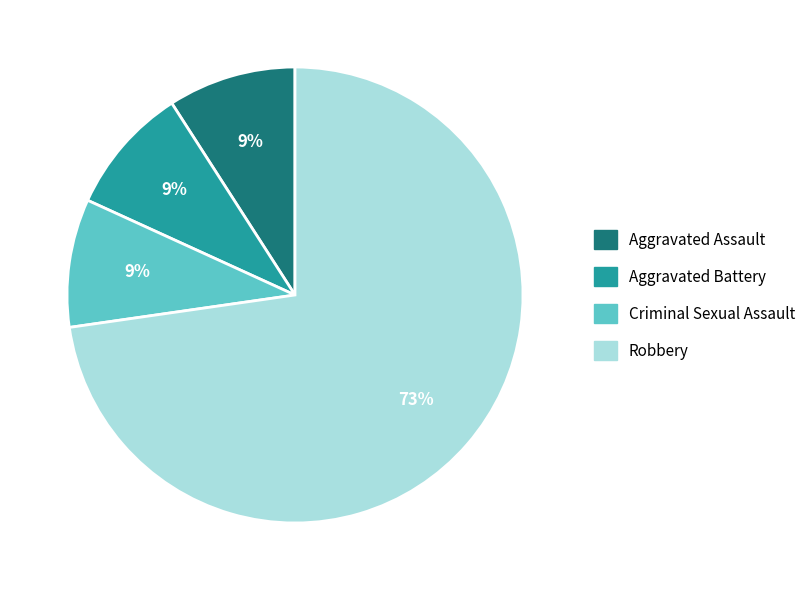

True or false: Aggravated Assault accounts for 17% of the total.

False